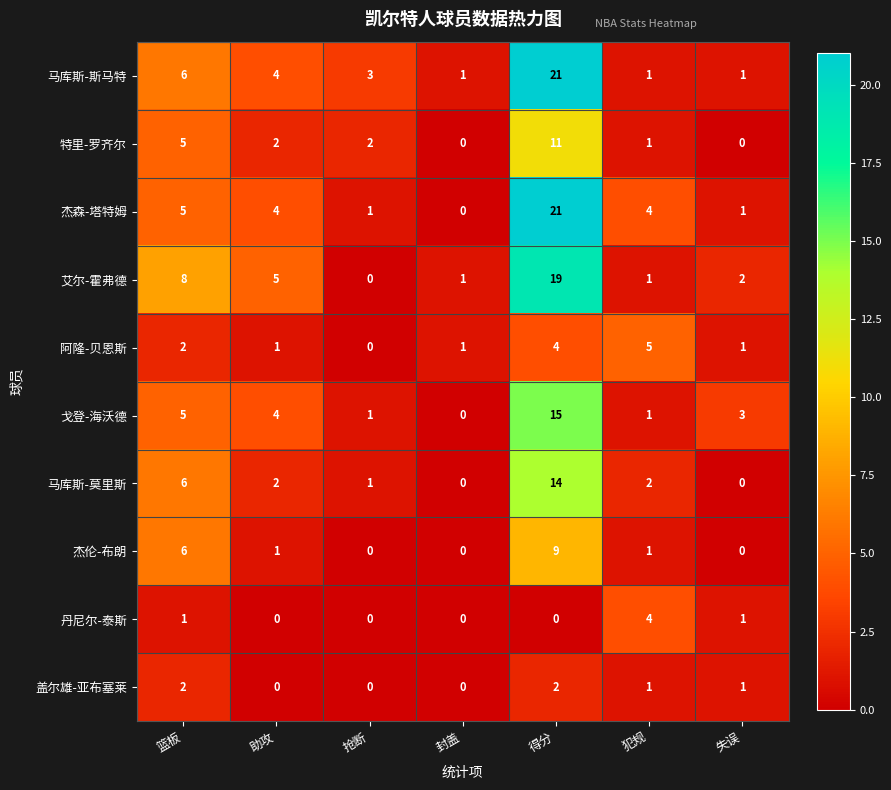

Where is 阿隆-贝恩斯 nearest to the value 2?

篮板